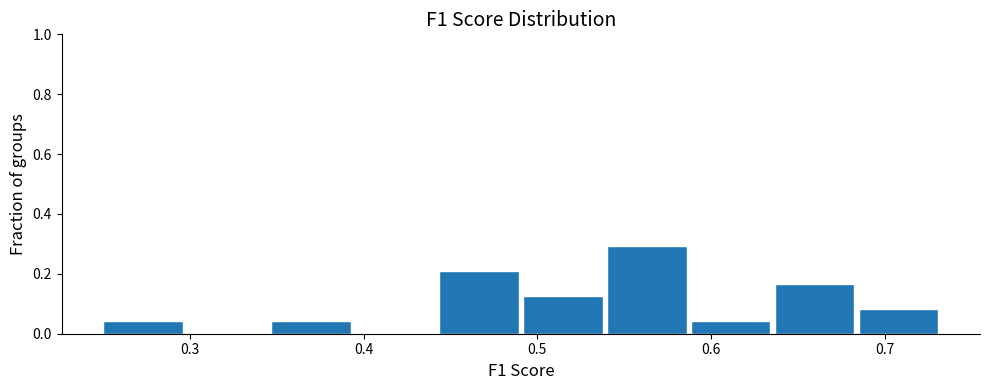

Reading left to right, transcribe this chart: for each bar, give the range it covers on the x-axis and its height. Neither the bar edges nor the heights are printed on the chart, so give them approximately, as read against the axes.

0.25 to 0.30: 0.04
0.30 to 0.35: 0
0.35 to 0.40: 0.04
0.40 to 0.44: 0
0.44 to 0.49: 0.20
0.49 to 0.54: 0.12
0.54 to 0.59: 0.30
0.59 to 0.64: 0.04
0.64 to 0.69: 0.16
0.69 to 0.73: 0.08